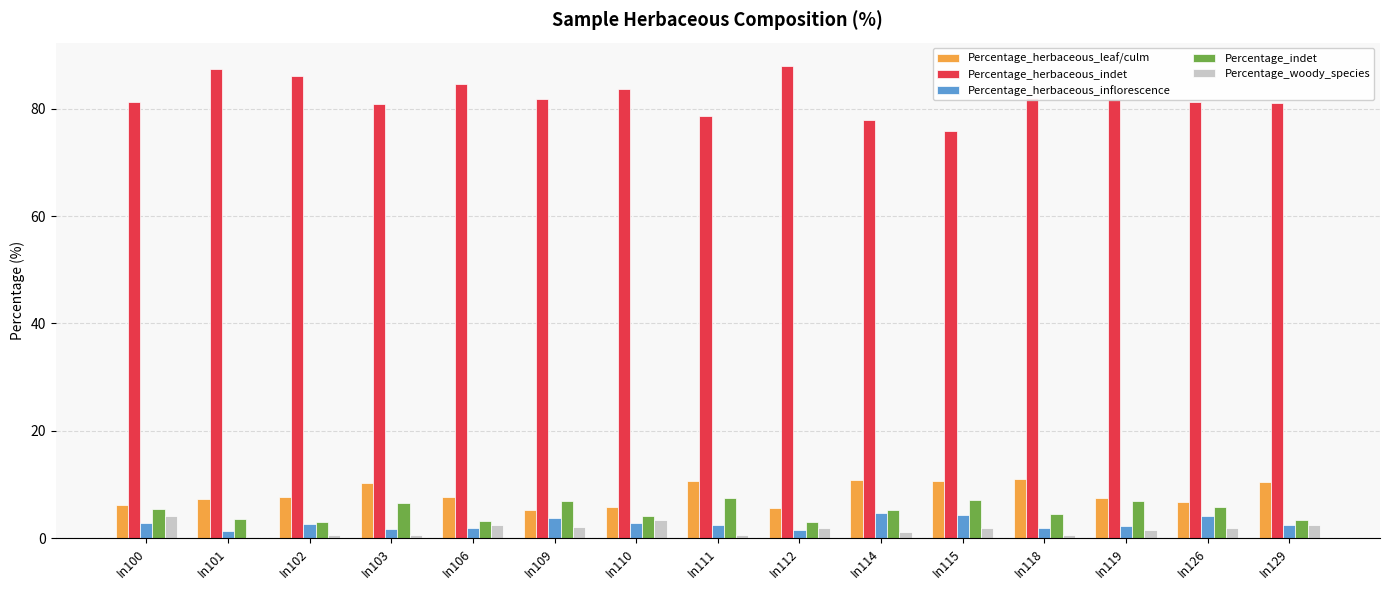

At how many categories does at least one series exceed 24?

15